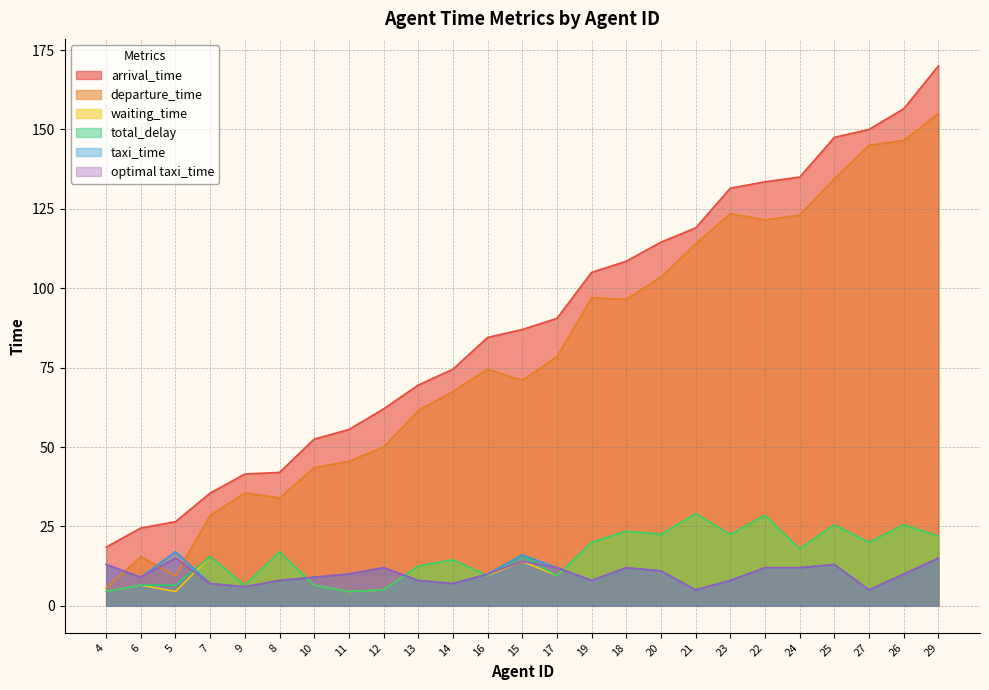

What is the average value of the optimal taxi_time series?

10.0